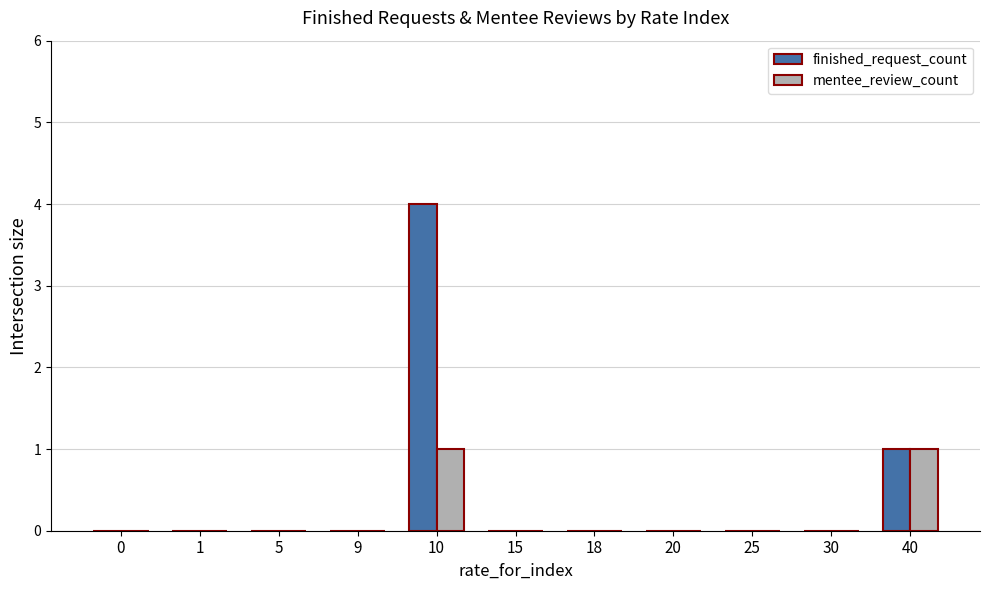

How many categories are shown in the chart?

11